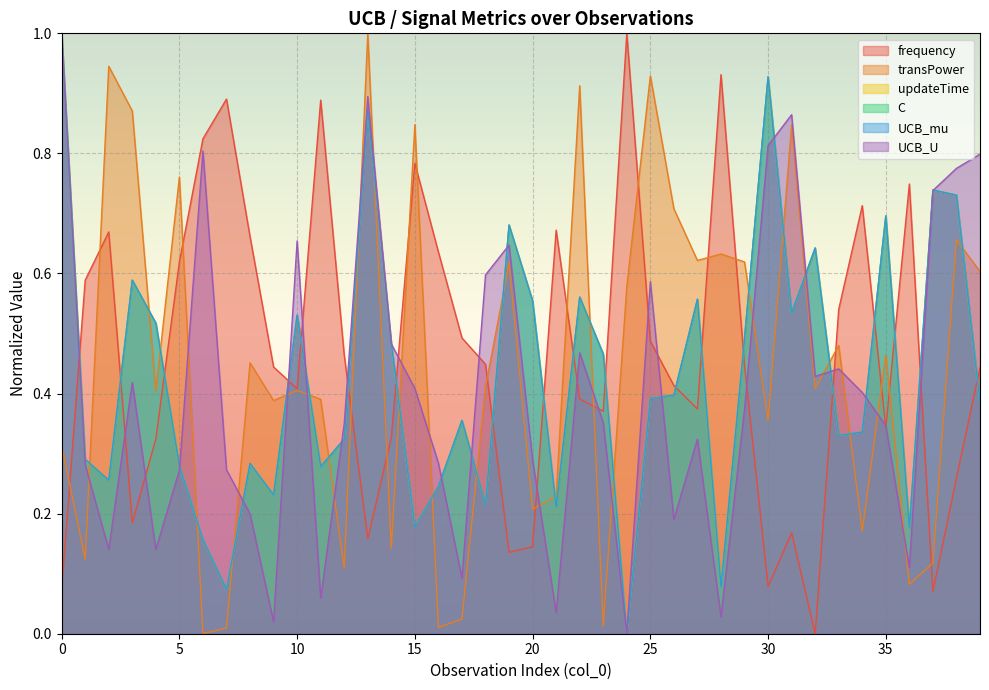

How many interior local valleys does the frequency series have?

10